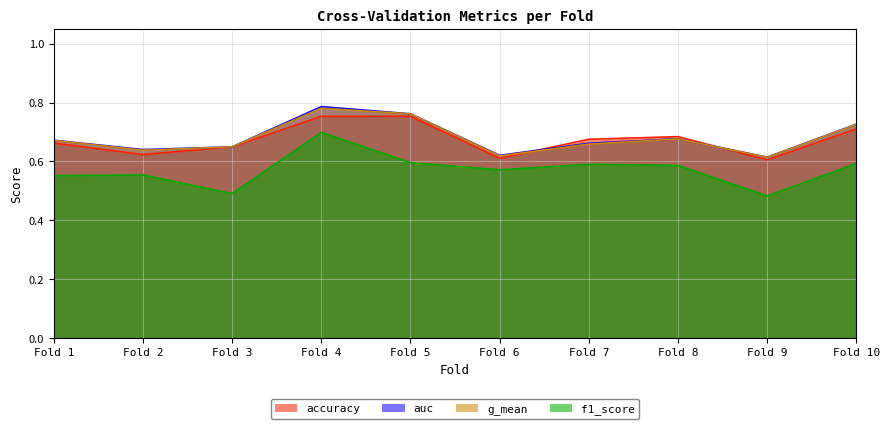

True or false: g_mean and f1_score intersect in this chart.

False